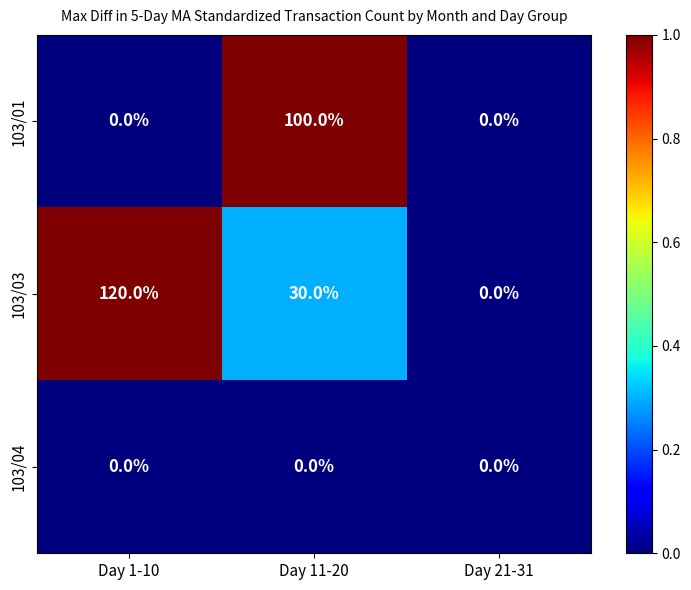

How many 103/01 values are between 0 and 100?

3